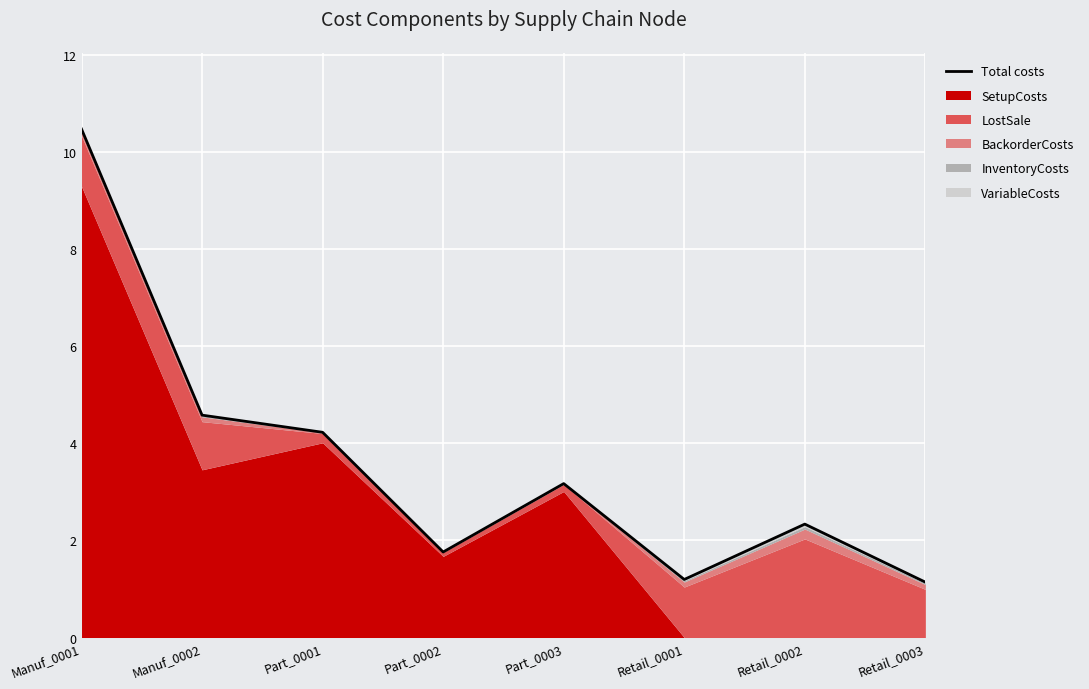

Which has a higher value, Manuf_0002 or Retail_0003?

Manuf_0002